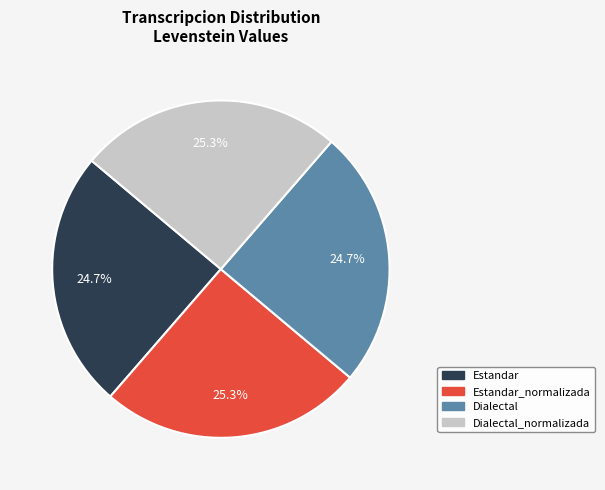

Count the number of slices in the pie.

4